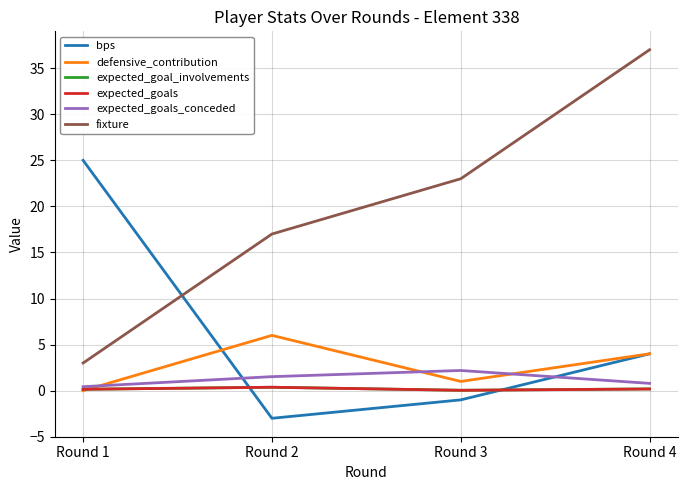

Which category has the lowest value across all series?

Round 2